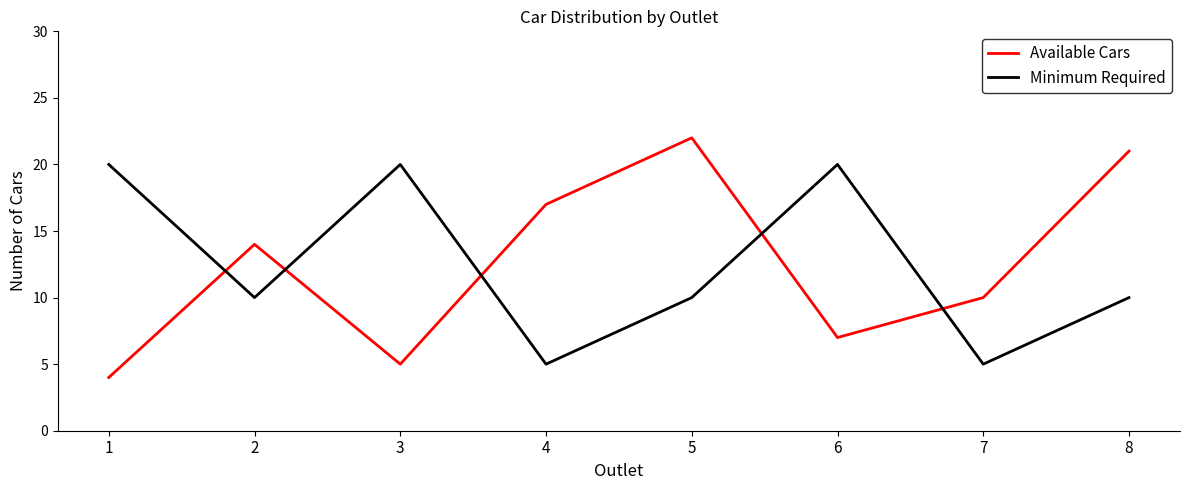

What is the greatest value displayed?

22